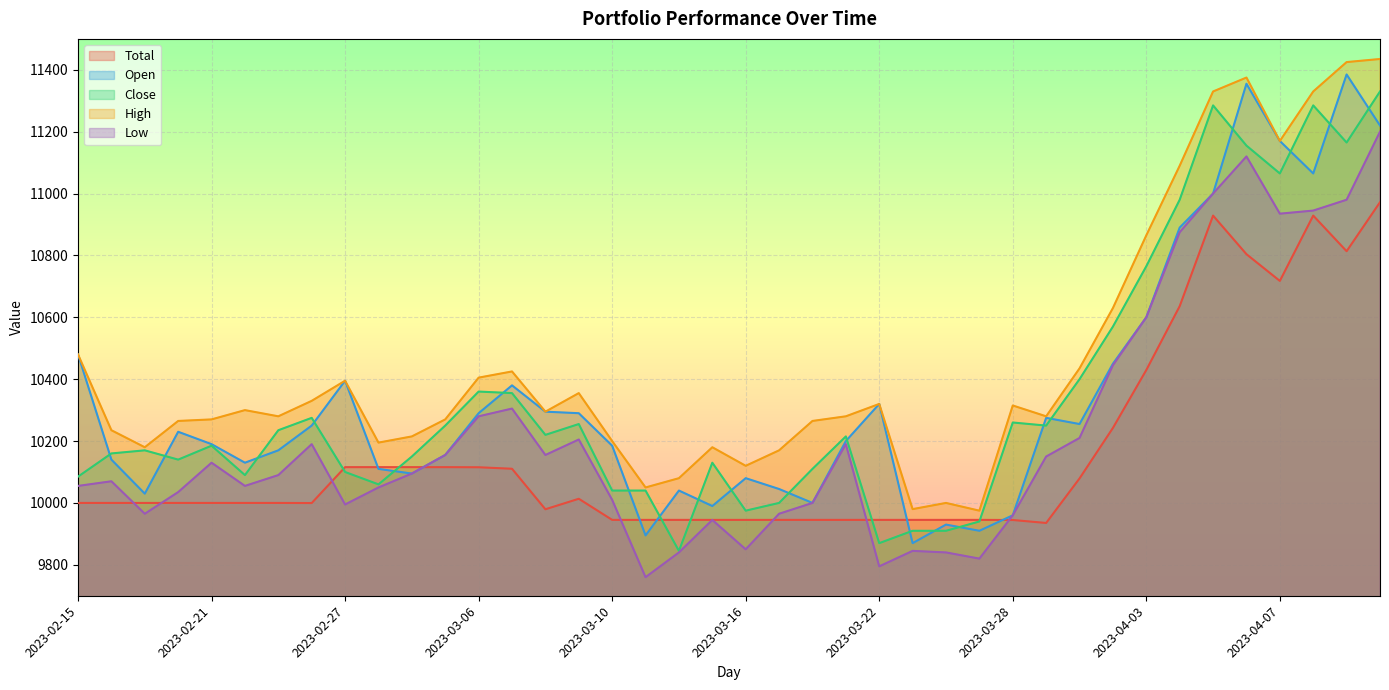

At which label does Open reach its peak?

2023-04-11